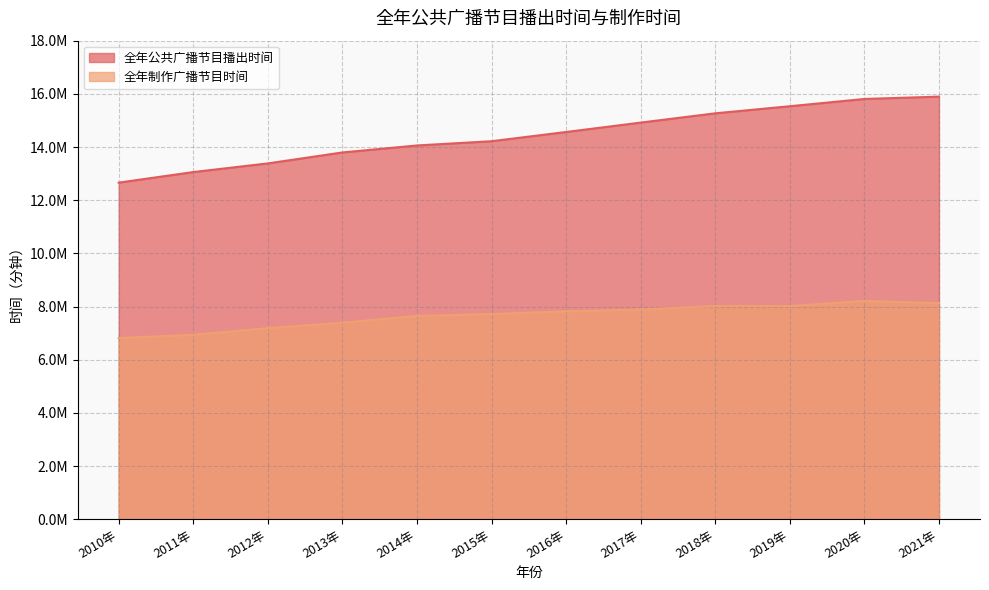

At which label does 全年制作广播节目时间 reach its minimum?

2010年